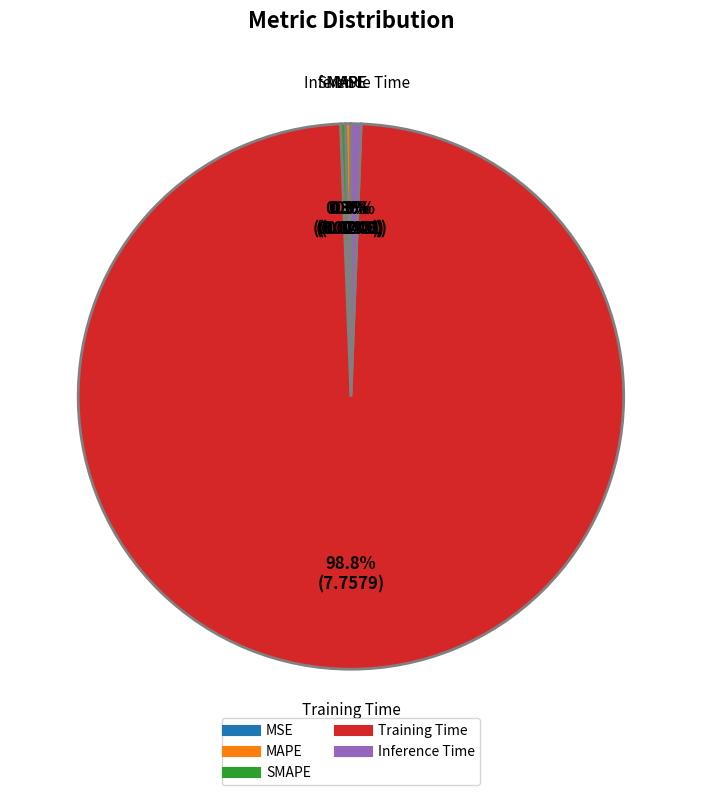

Which category has the biggest portion of the pie?

Training Time